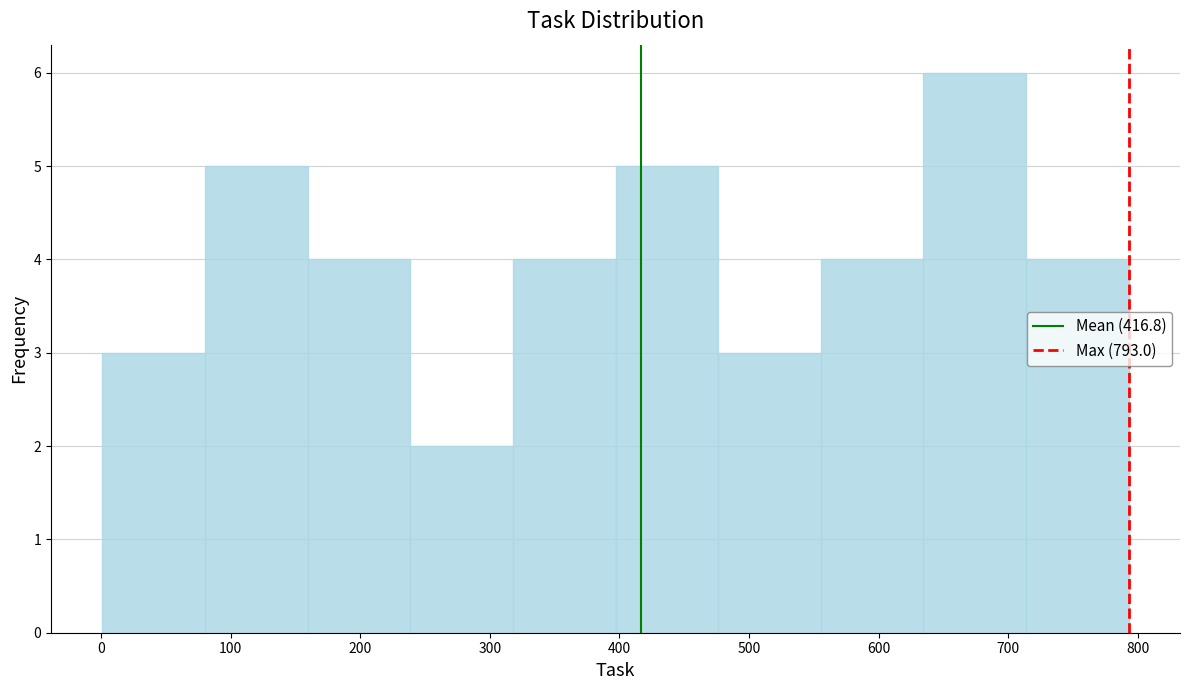

Reading left to right, transcribe this chart: for each bar, give the range it covers on the x-axis and its height. Neither the bar edges nor the heights are printed on the chart, so give them approximately, as read against the axes.

0 to 80: 3
80 to 160: 5
160 to 240: 4
240 to 320: 2
320 to 400: 4
400 to 480: 5
480 to 560: 3
560 to 630: 4
630 to 710: 6
710 to 790: 4